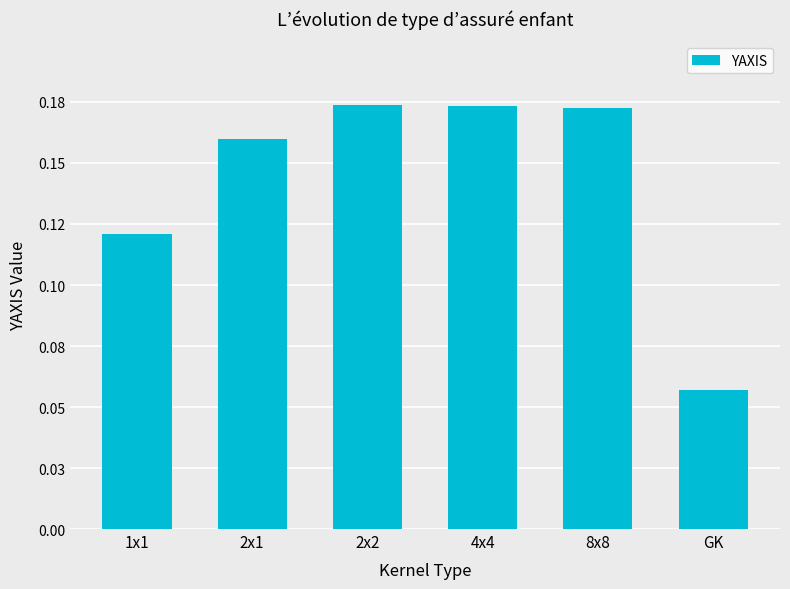

The chart shows a value of 0.2 at 4x4. True or false?

True